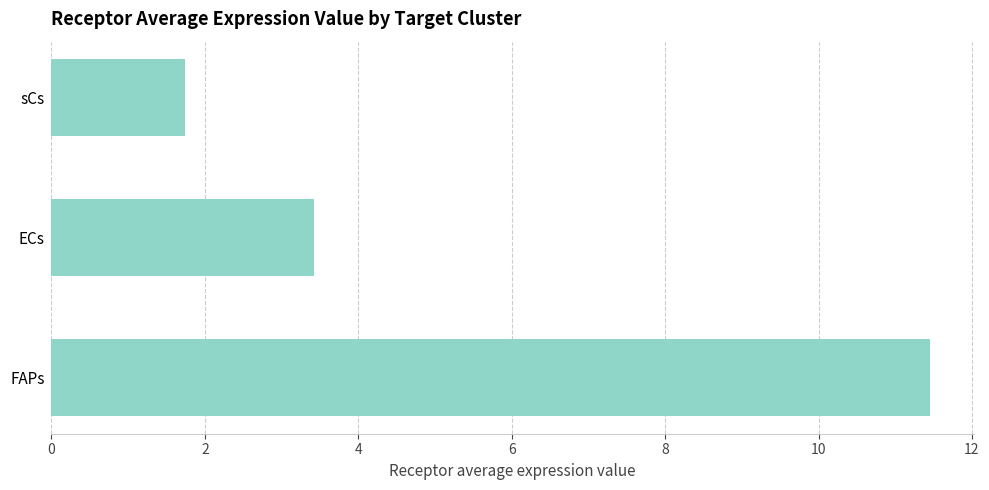

Rank the categories by value from lowest to highest.

sCs, ECs, FAPs